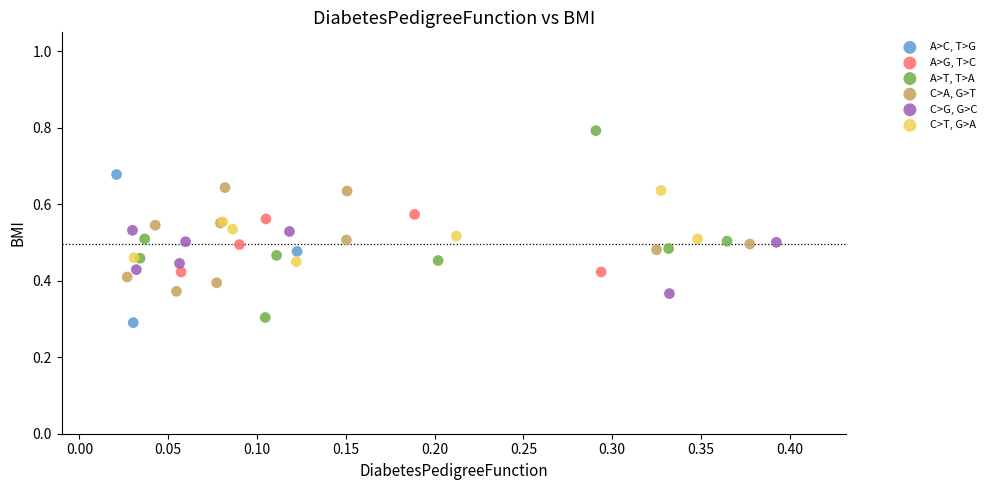

Which series has the largest Y range (max minus min)?

A>T, T>A